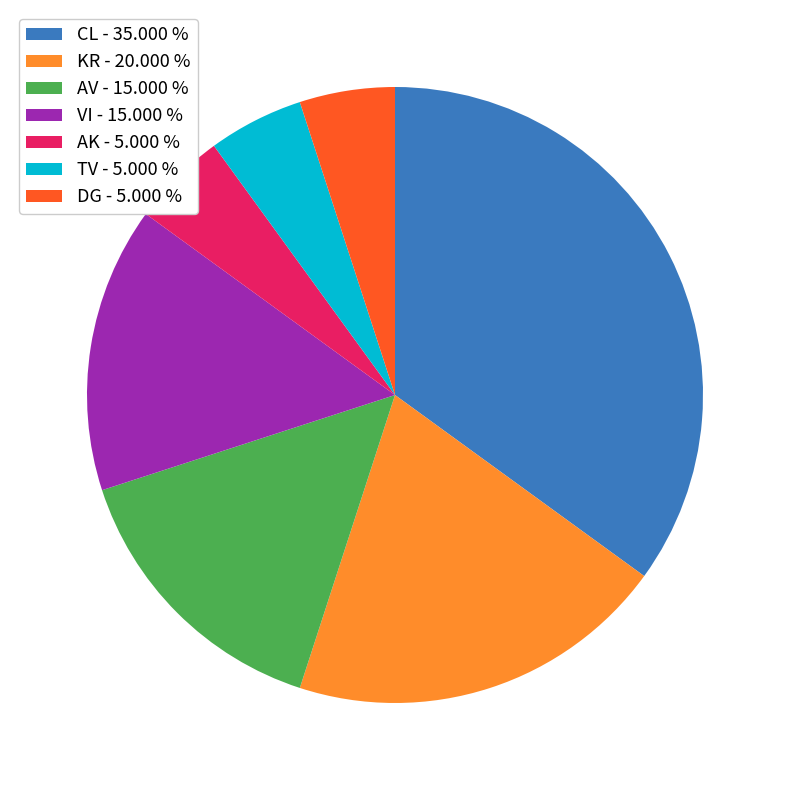

Is VI the majority of the pie?

No